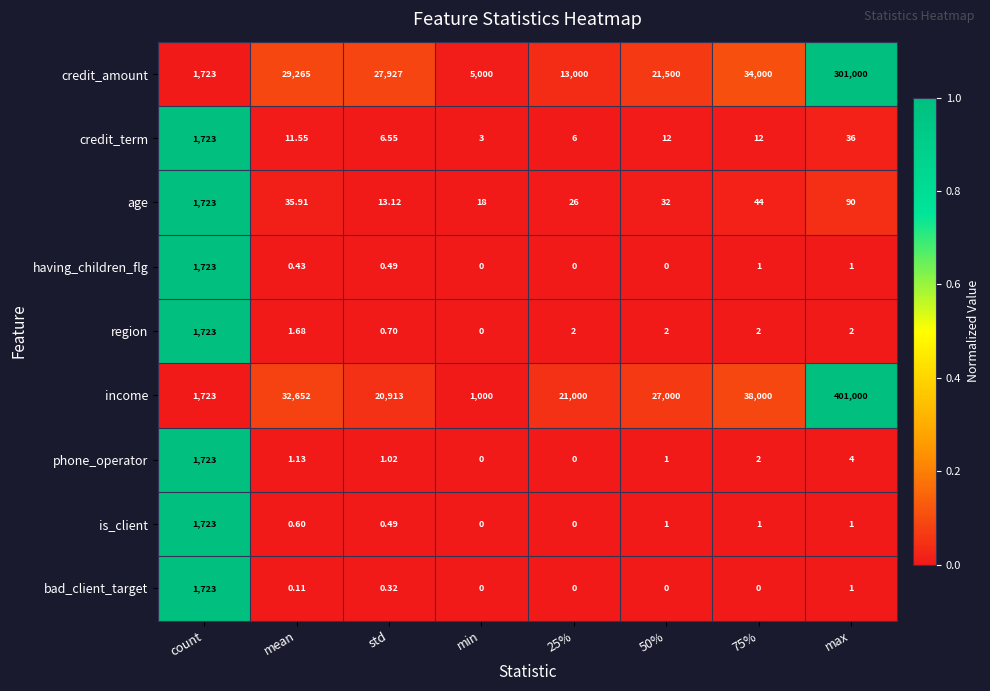

How many data points does each series have?

8